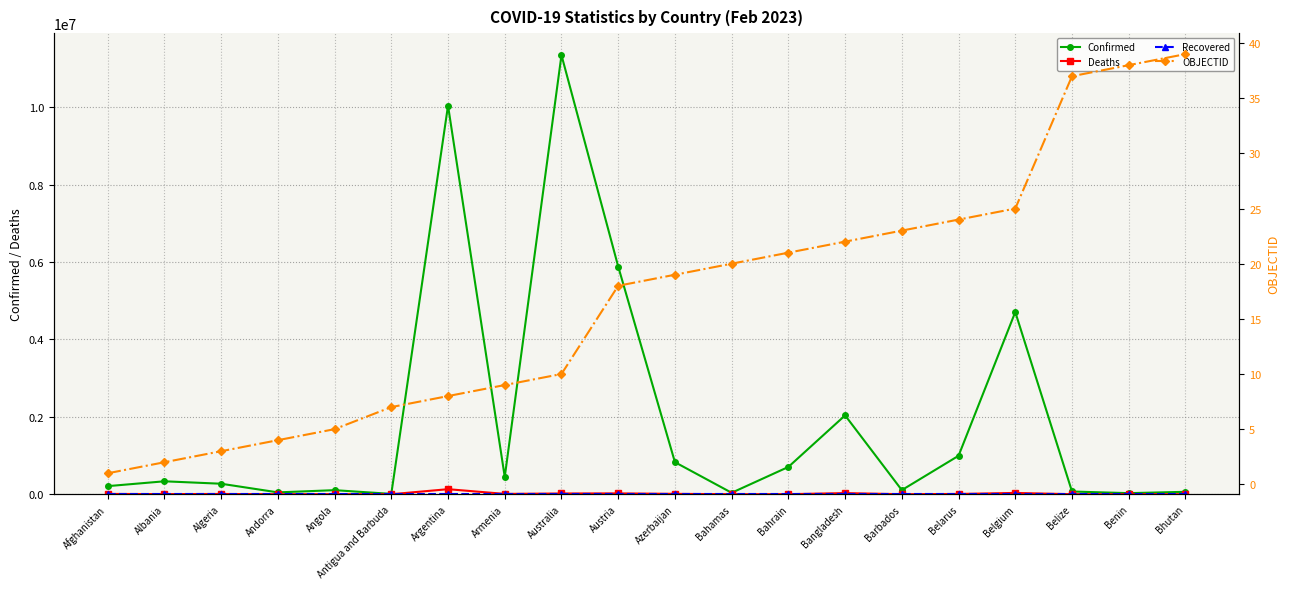

At which label does Confirmed reach its minimum?

Antigua and Barbuda